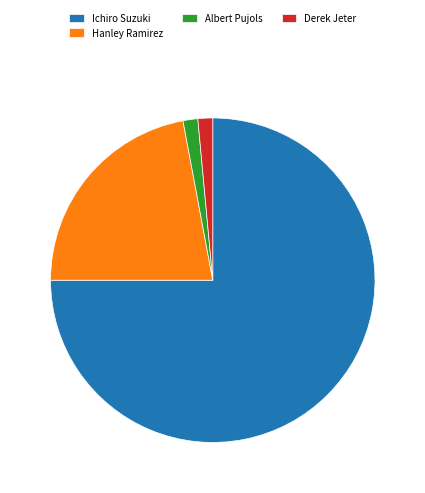

Is the sum of Hanley Ramirez and Derek Jeter greater than half?

No